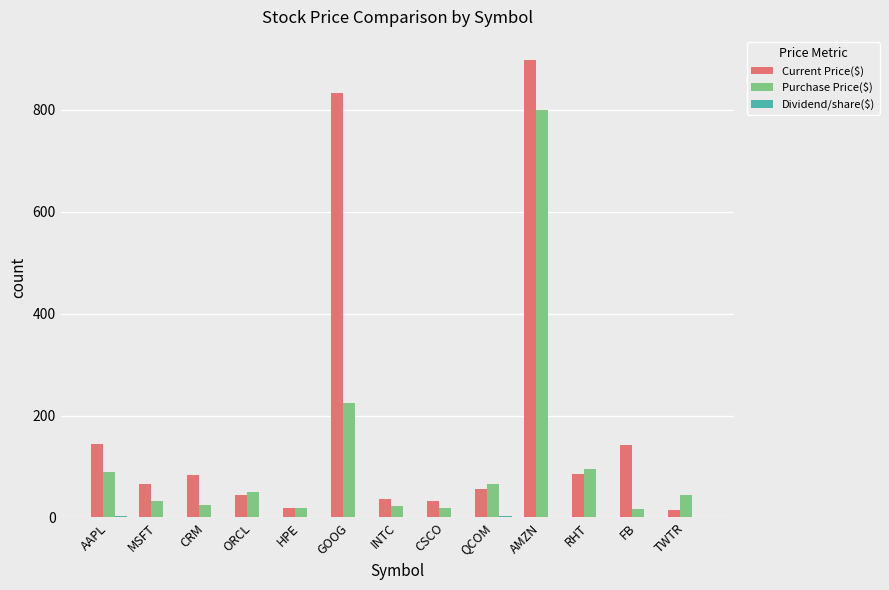

Does the chart contain stacked bars?

No